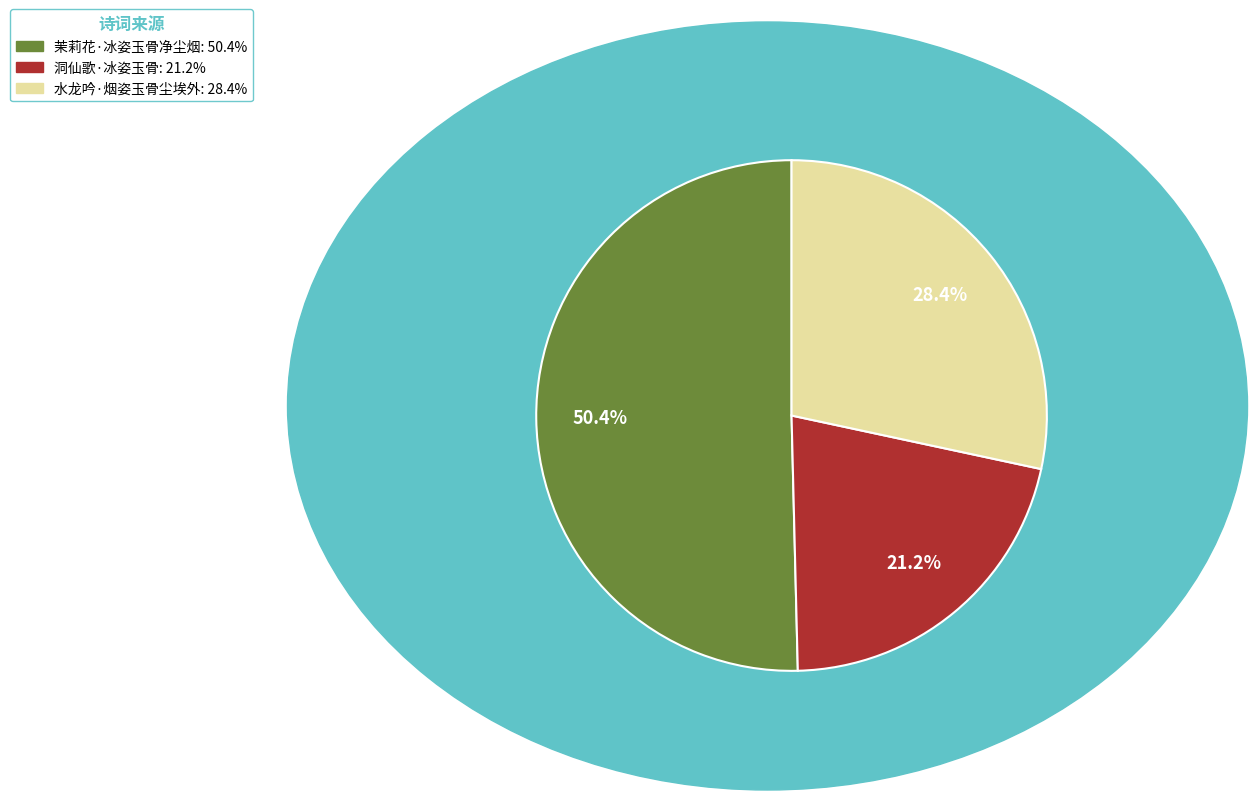

What percentage is the 洞仙歌·冰姿玉骨 slice, to the nearest percent?

21%